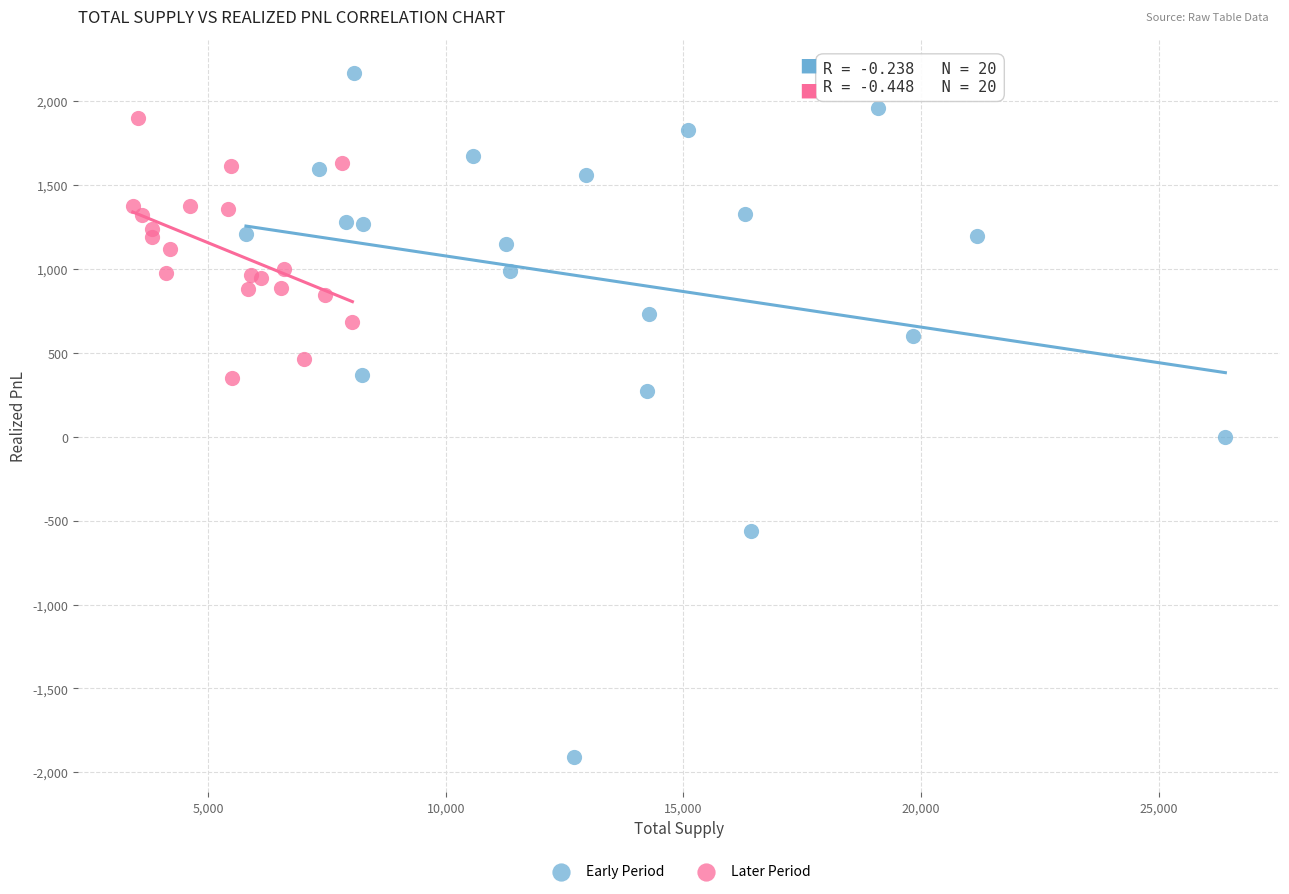

Which series reaches the maximum Y coordinate?

Early Period